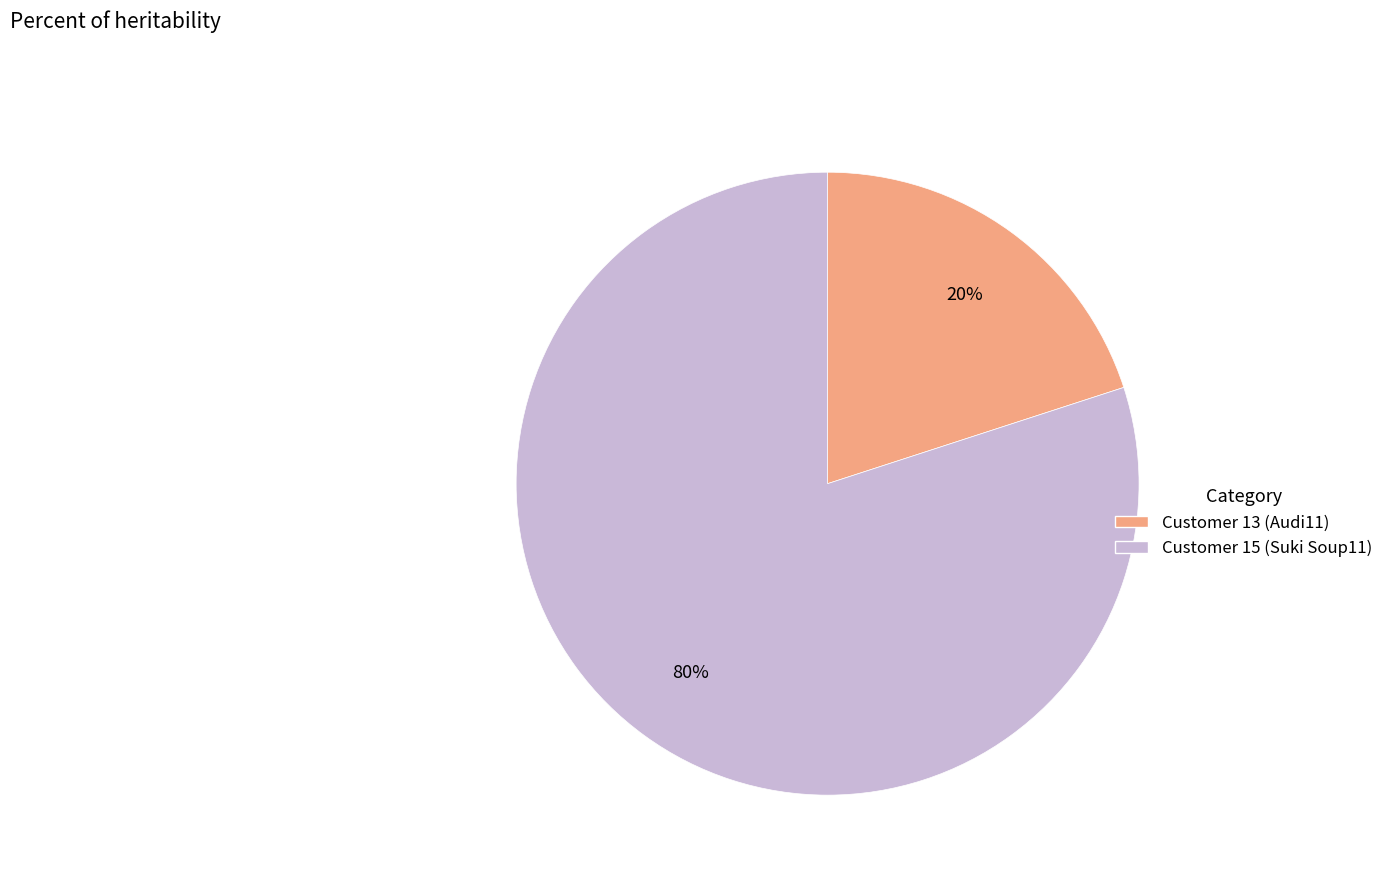

Is there any slice that represents more than half of the pie?

Yes